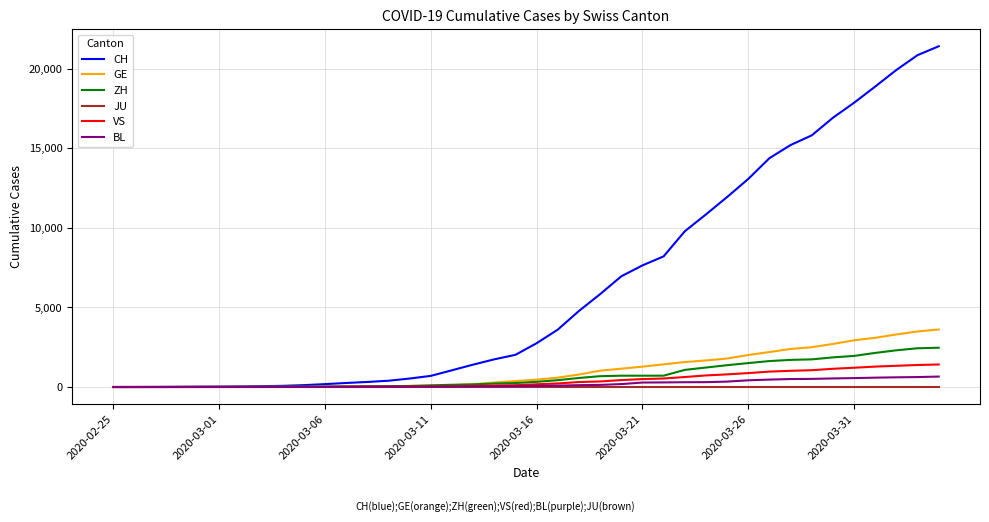

What is the maximum value shown in the chart?

21398